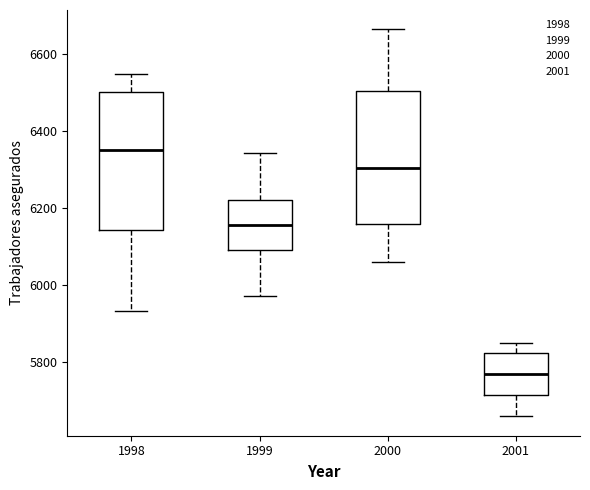

Where is the lower edge of the box at x = 2001 on the y-axis? The values are not printed on the chart, so give them approximately, as read against the axis.

5720